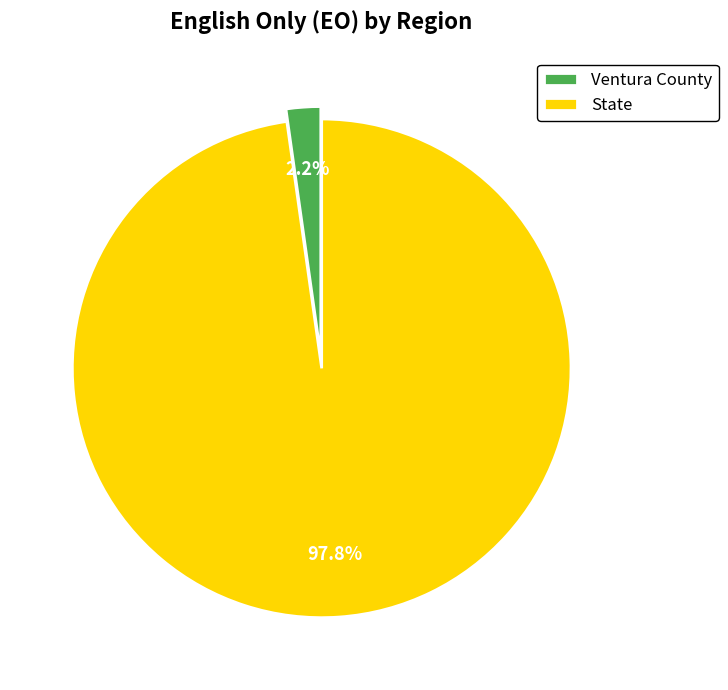

Is there any slice that represents more than half of the pie?

Yes